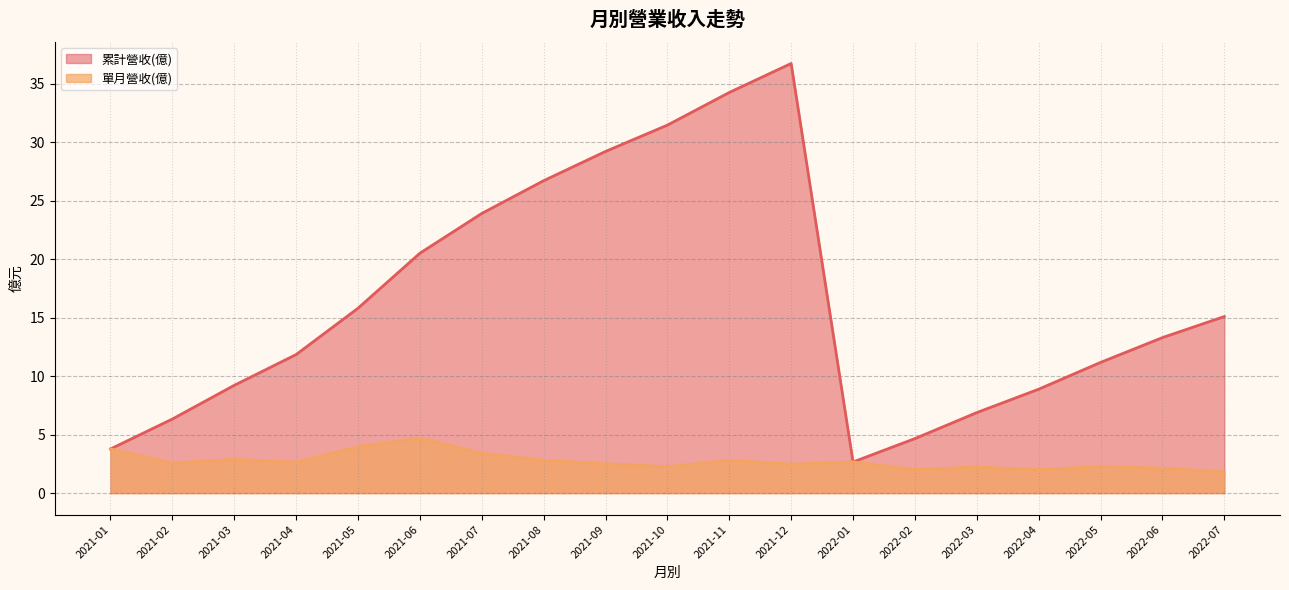

Which series changed the most between 2022-04 and 2022-01?

累計營收(億)